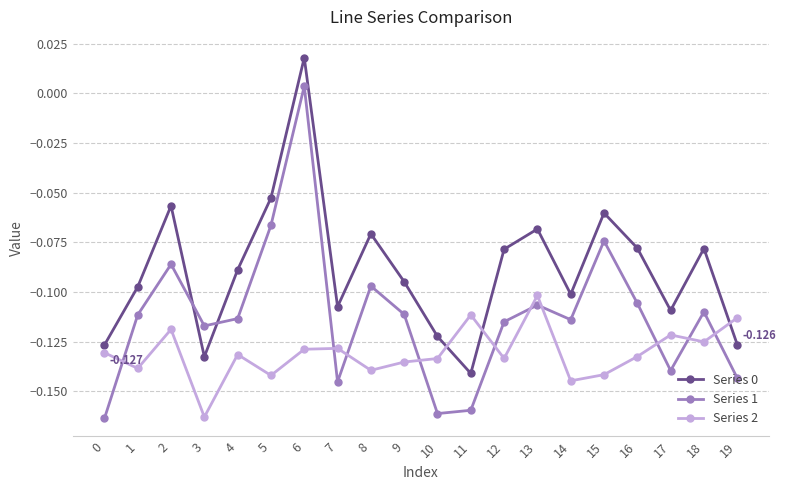

True or false: Series 0 has more than 0 points higher than both neighbors.

True